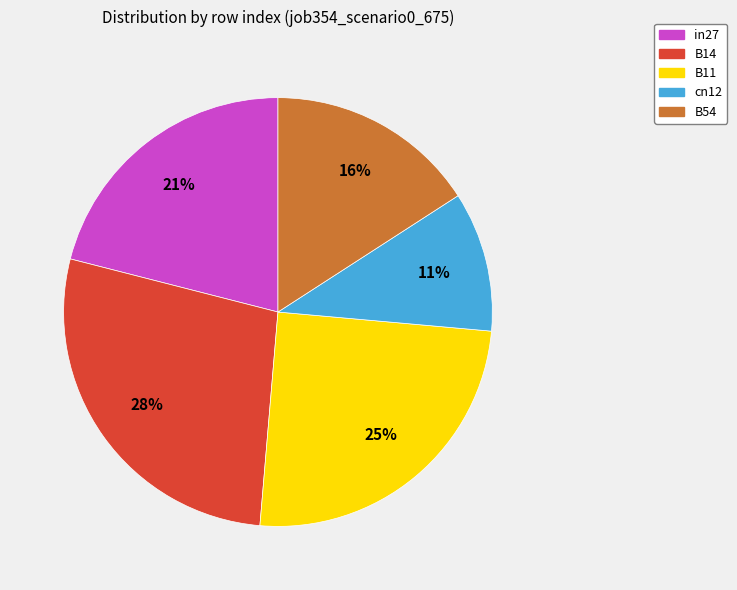

To the nearest percent, what is the average slice percentage?

20%